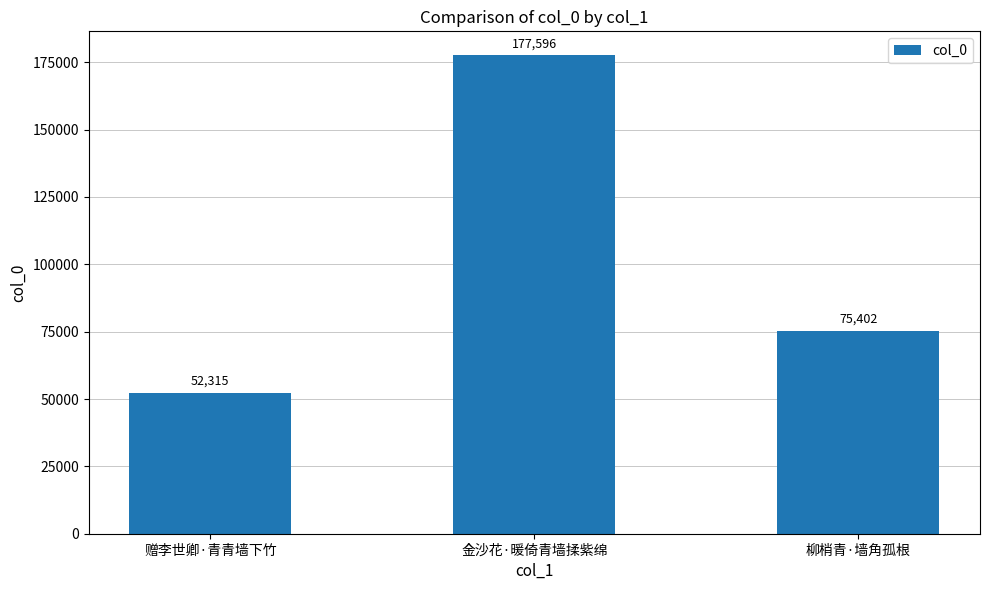

How many values are between 52315 and 177596?

3